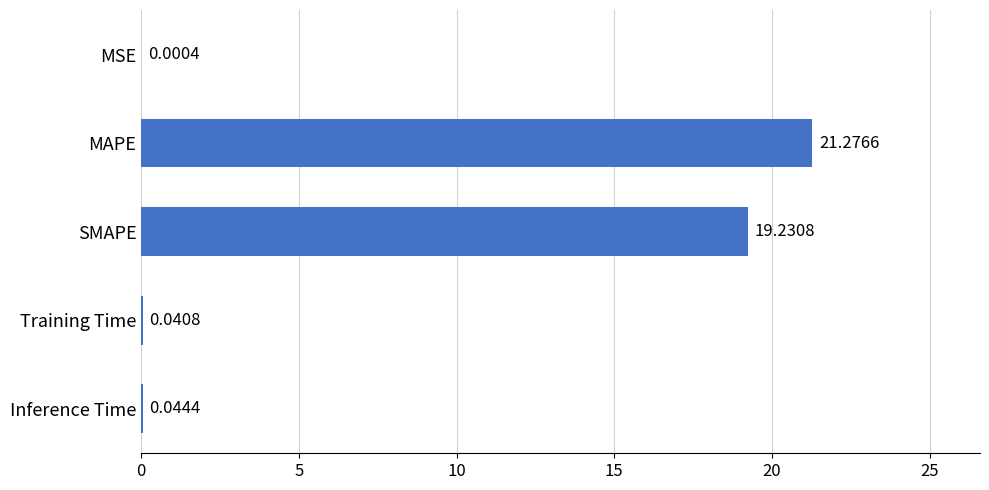

How many distinct data groups are displayed?

1